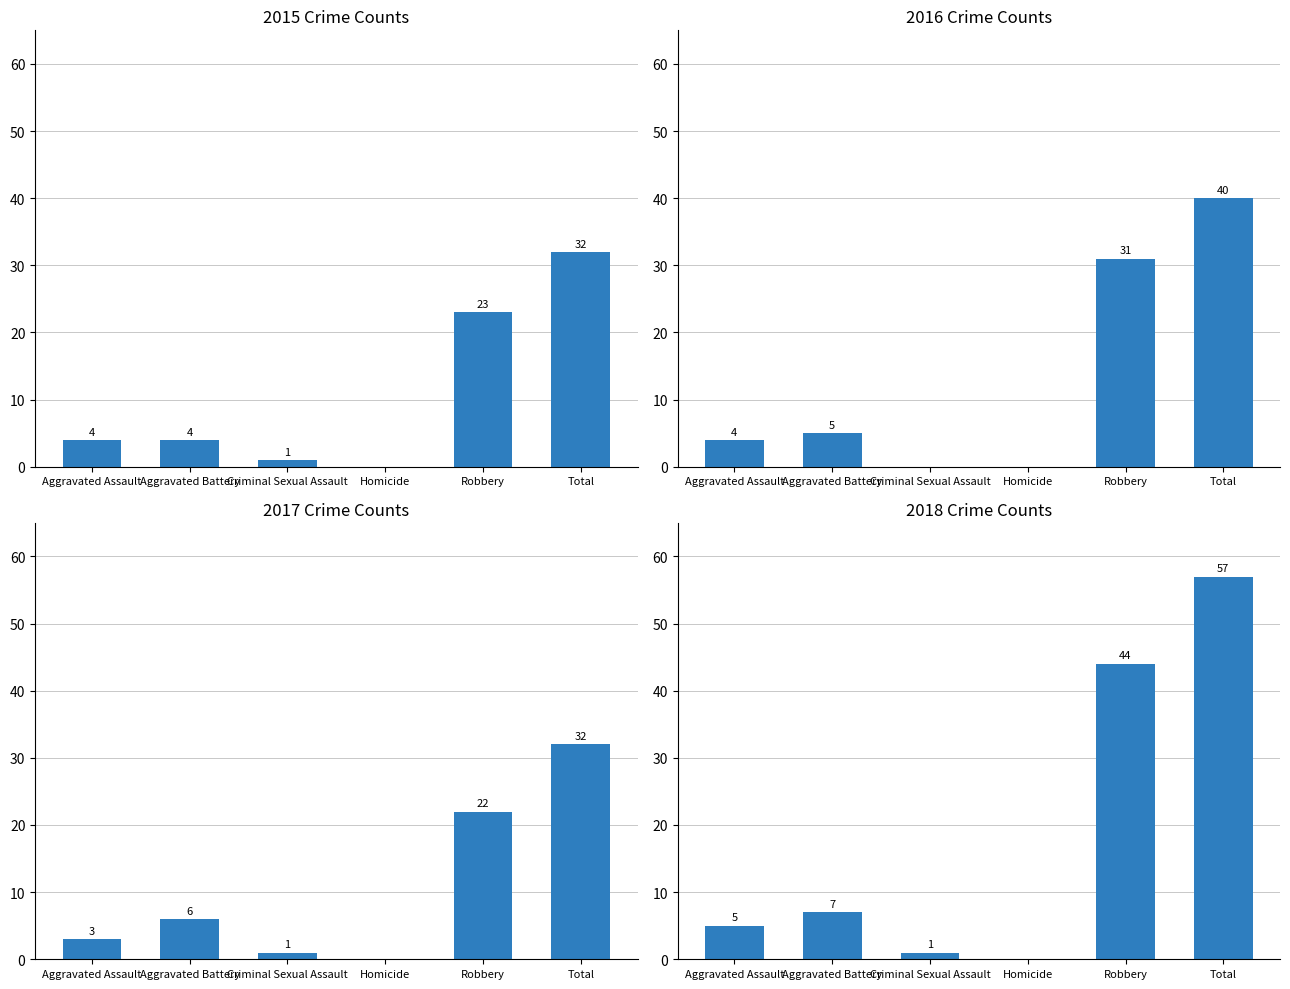

At which category is the sum across all series the highest?

Total